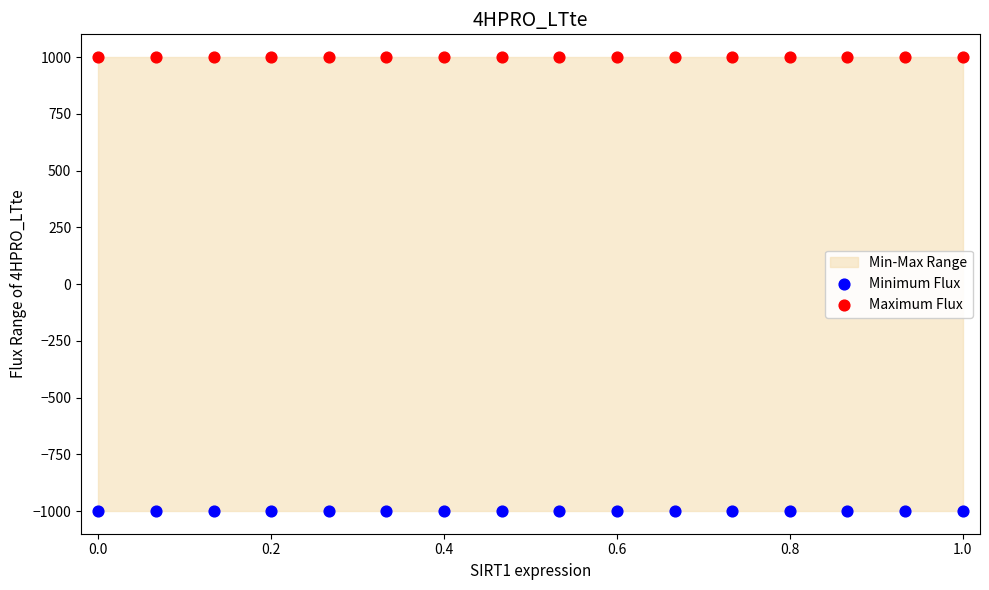

Which series reaches the minimum Y coordinate?

Minimum Flux